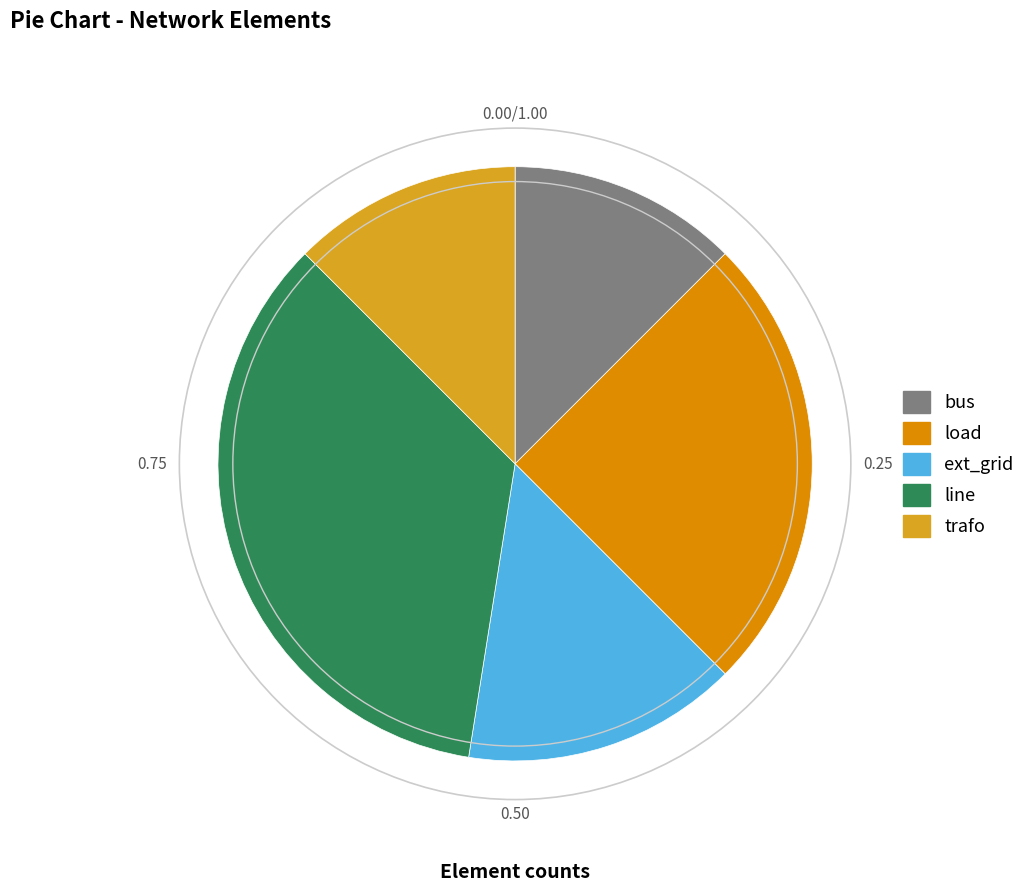

Combined, do load and line account for over 50%?

Yes